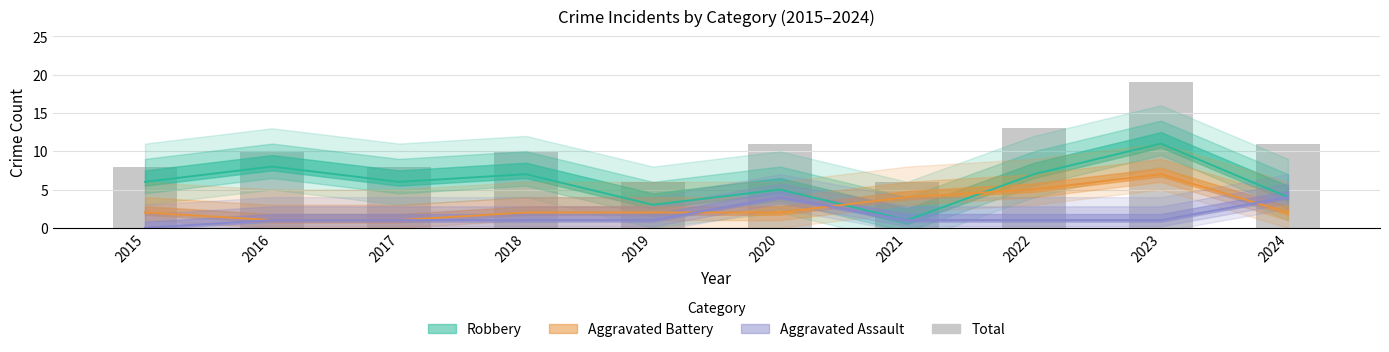

List the labels in order of value, smallest first.

2019, 2021, 2015, 2017, 2016, 2018, 2020, 2024, 2022, 2023